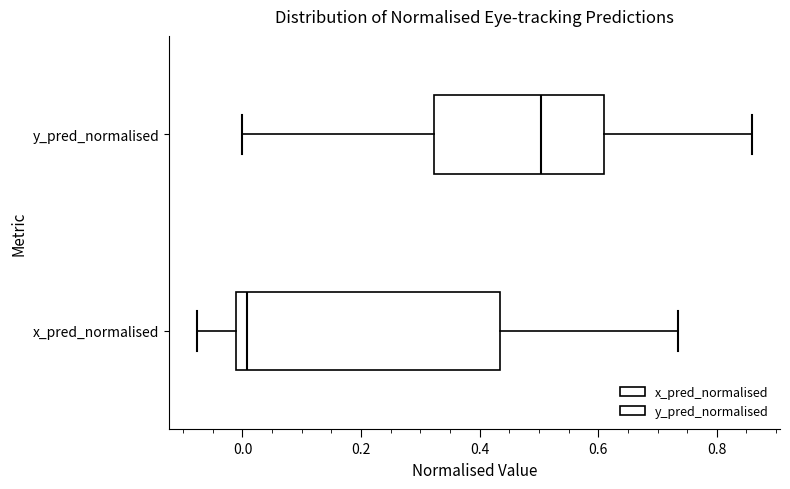

Where does the left whisker of the box for y_pred_normalised end on the x-axis? The values are not printed on the chart, so give them approximately, as read against the axis.

0.00